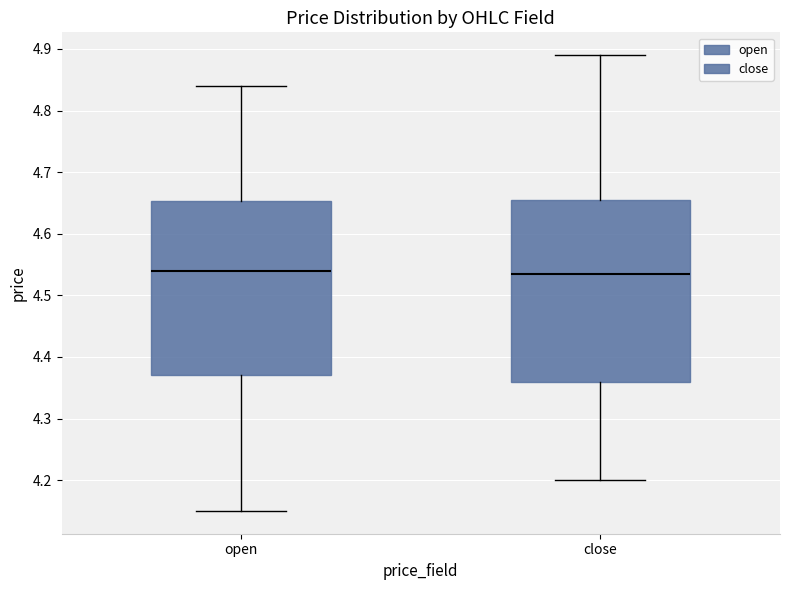

Reading left to right, read every box against the y-axis: the position of its median line, the range the box covers, and the ends of its whiskers. The values are not printed on the chart, so give them approximately, as read against the axis.

open: median 4.54, box 4.37 to 4.65, whiskers 4.15 to 4.84
close: median 4.54, box 4.36 to 4.66, whiskers 4.20 to 4.89